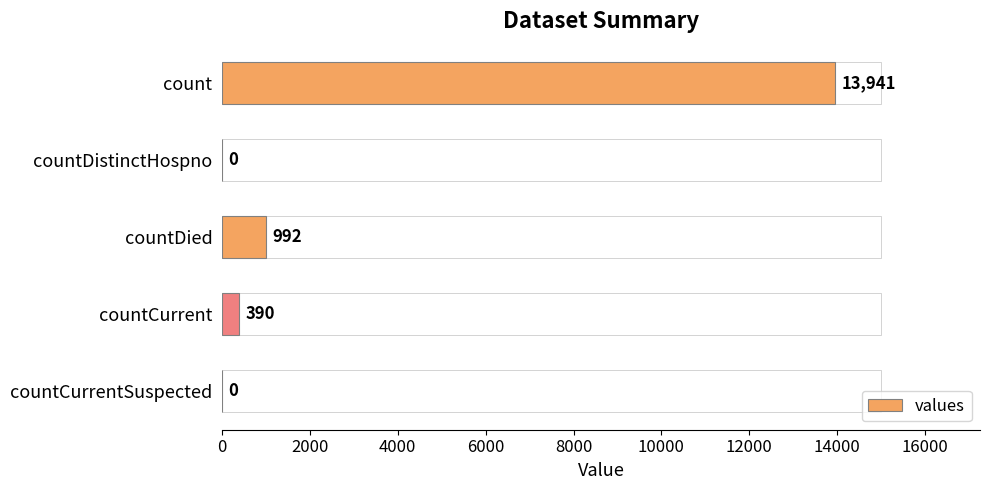

Reading top to bottom, extract all data points from this chart.

count=13941	countDistinctHospno=0	countDied=992	countCurrent=390	countCurrentSuspected=0